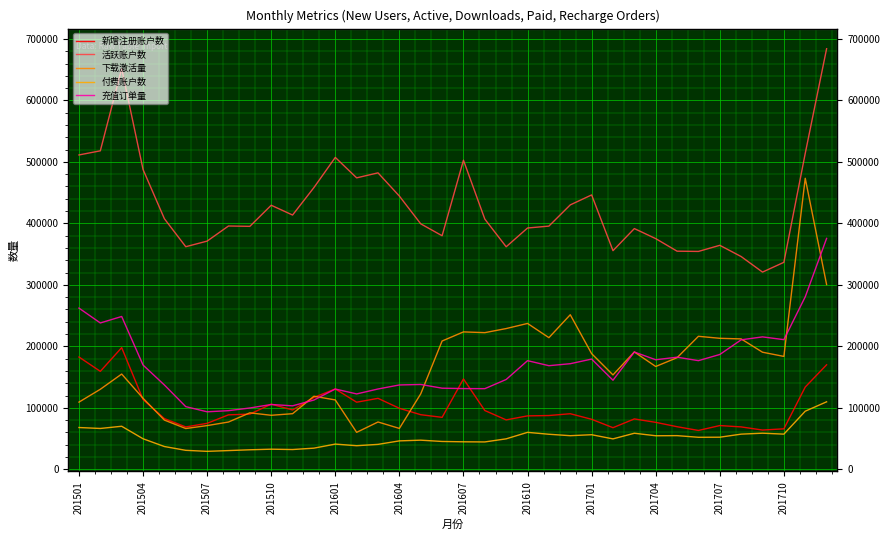

What are all the series names shown in the legend?

新增注册账户数, 活跃账户数, 下载激活量, 付费账户数, 充值订单量